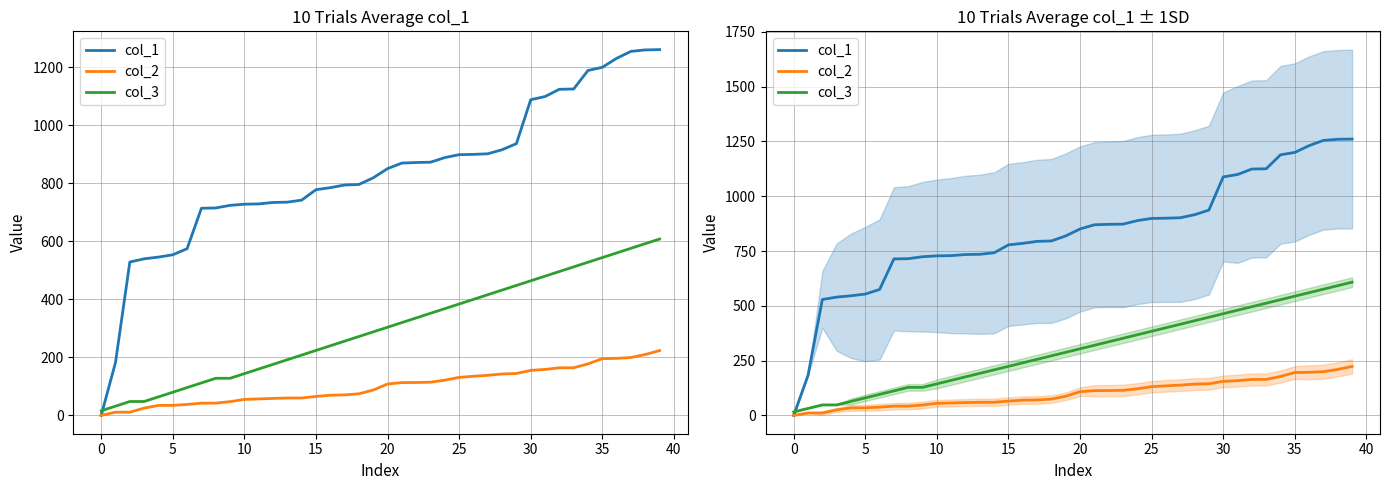

Does the chart display data point markers on the line(s)?

No